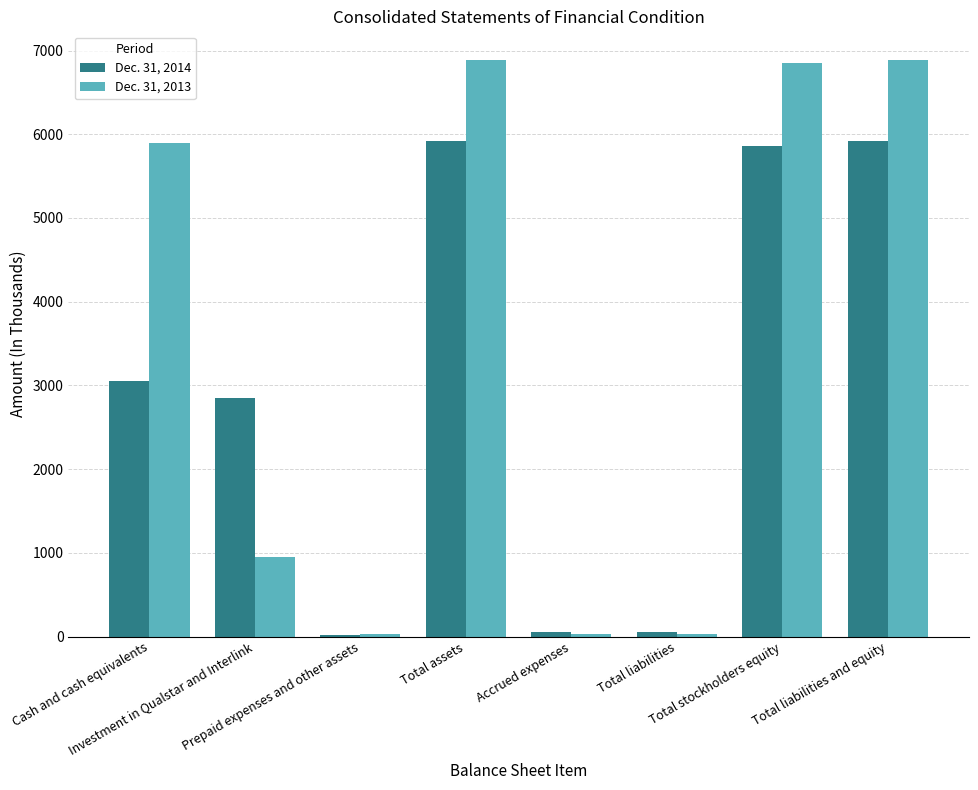

What is the greatest value displayed?

6885